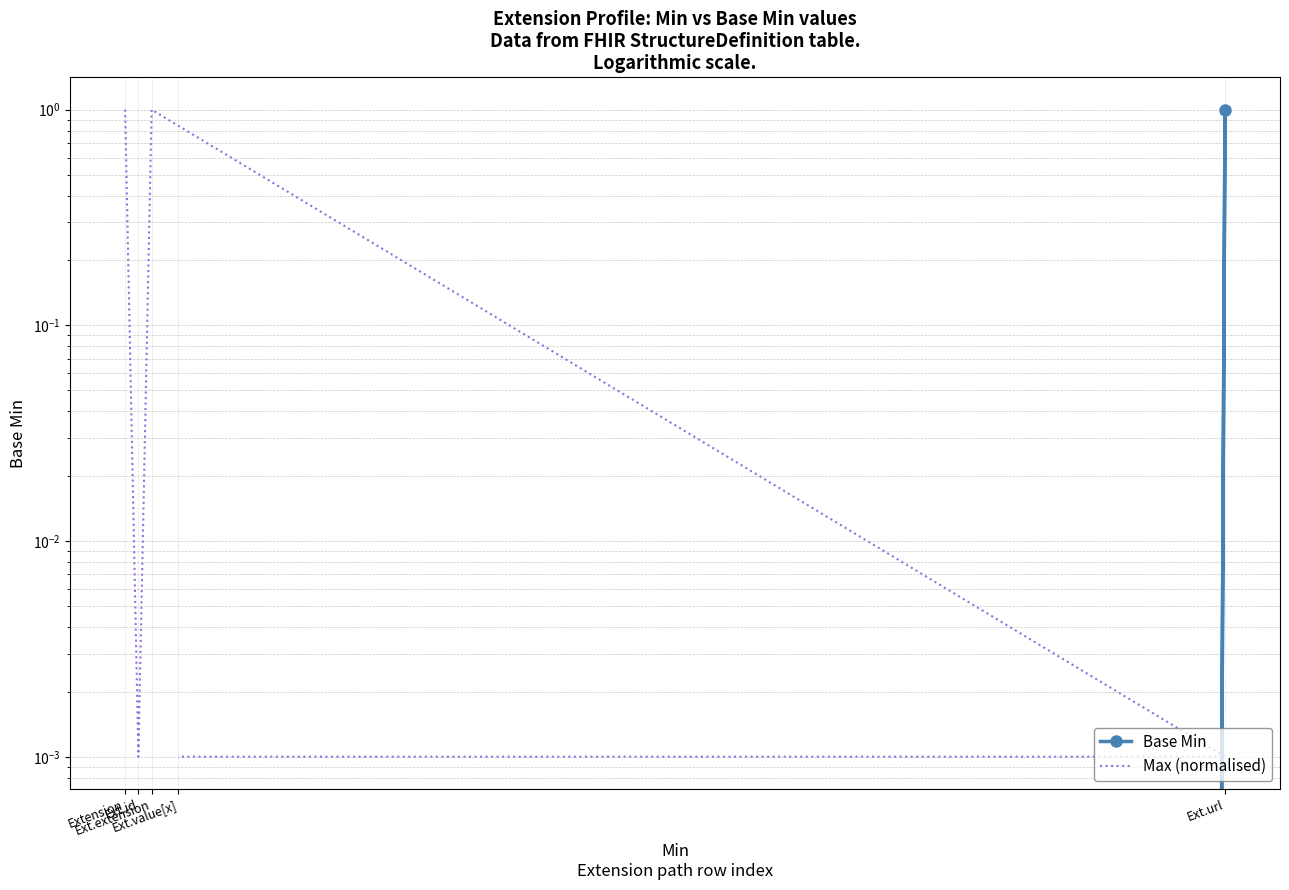

In Max (normalised), how many points are higher than both neighbors (excluding endpoints)?

1